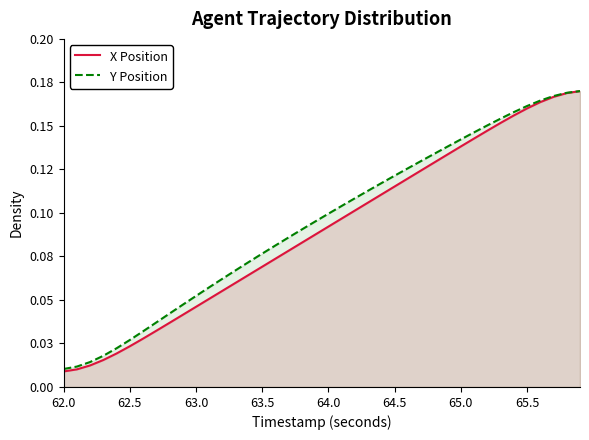

What is the value of the X Position point at the 30th from the left?

0.1